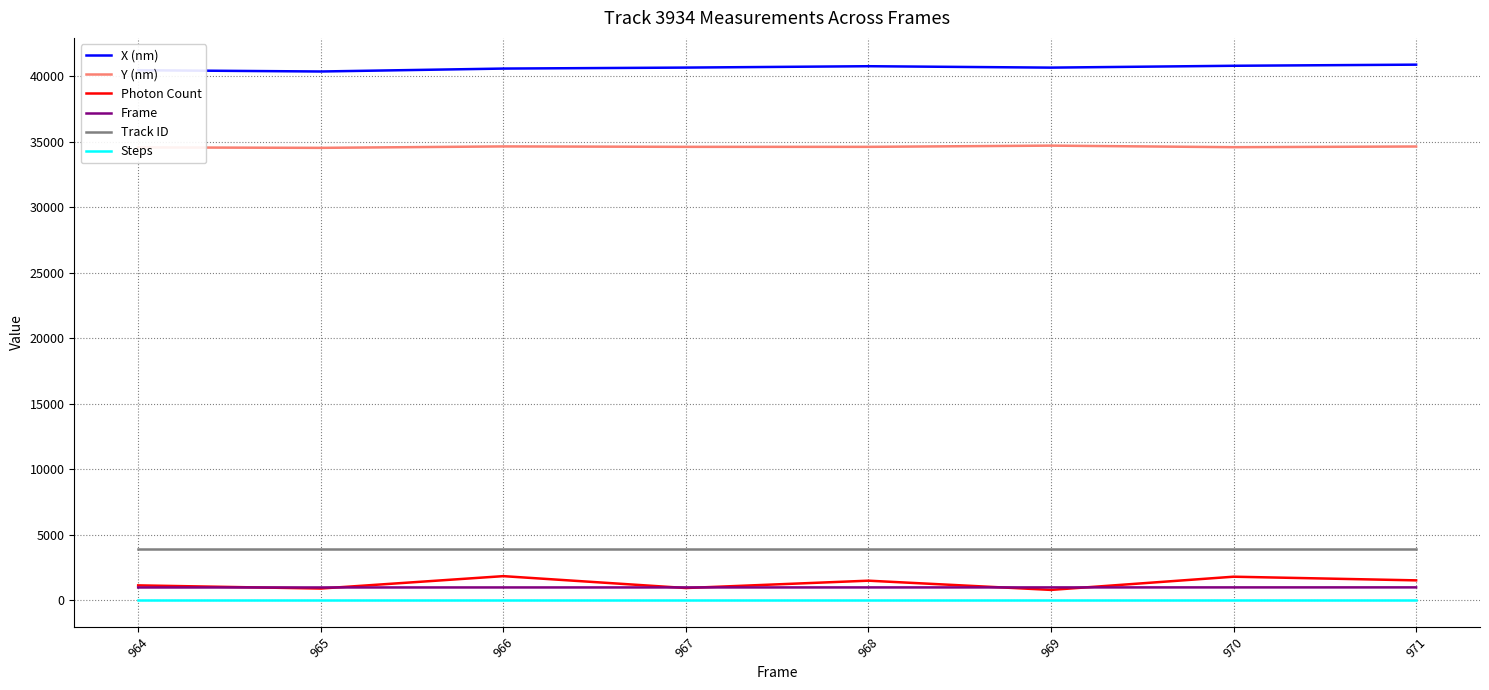

What is the highest value of the Photon Count series?

1829.2